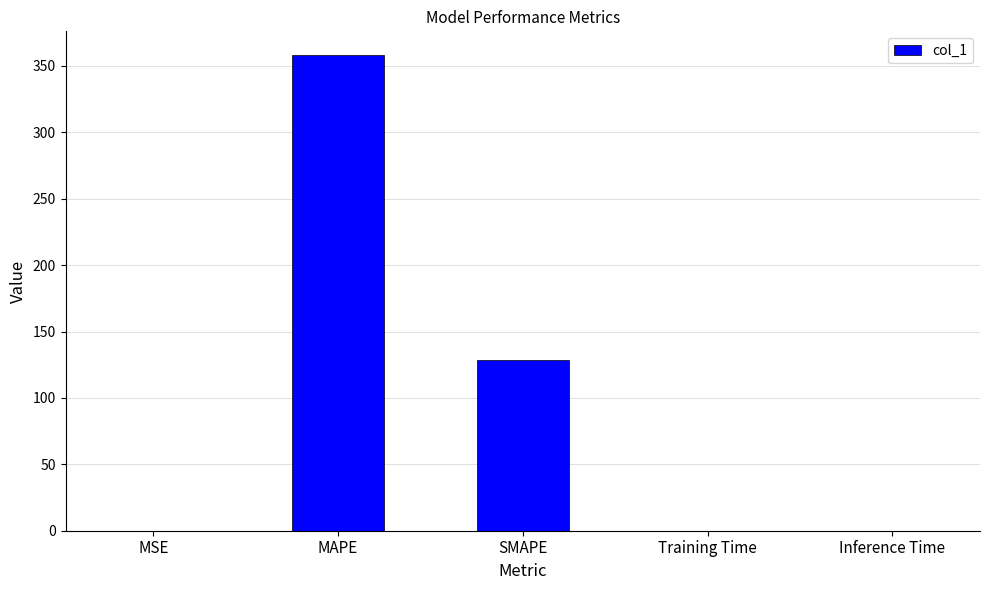

Between SMAPE and Training Time, which is larger?

SMAPE